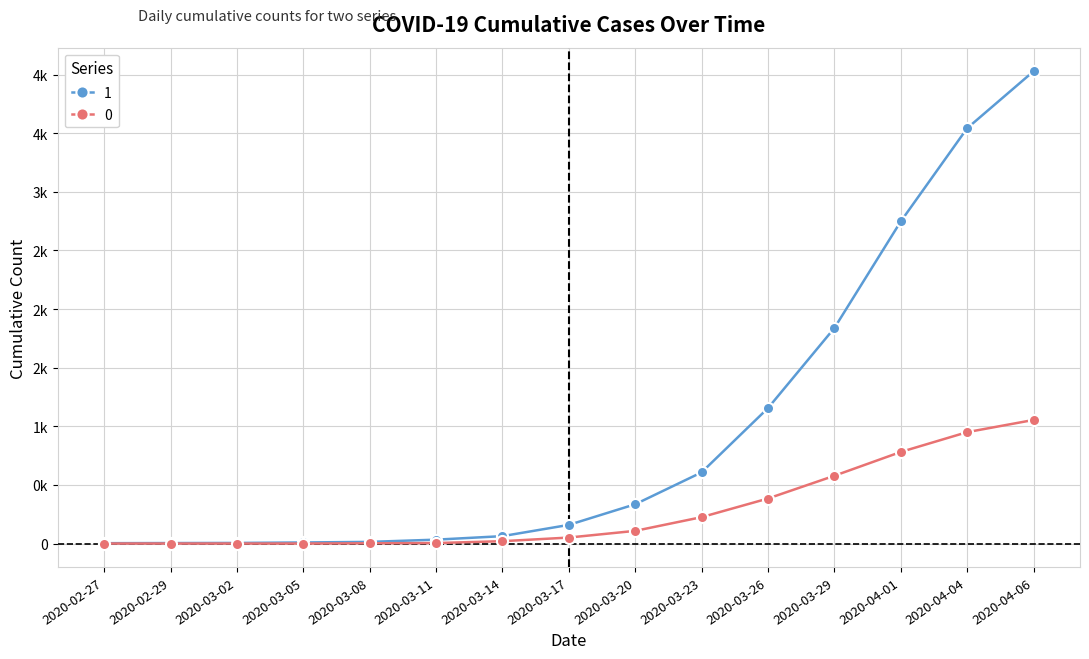

What are all the series names shown in the legend?

1, 0